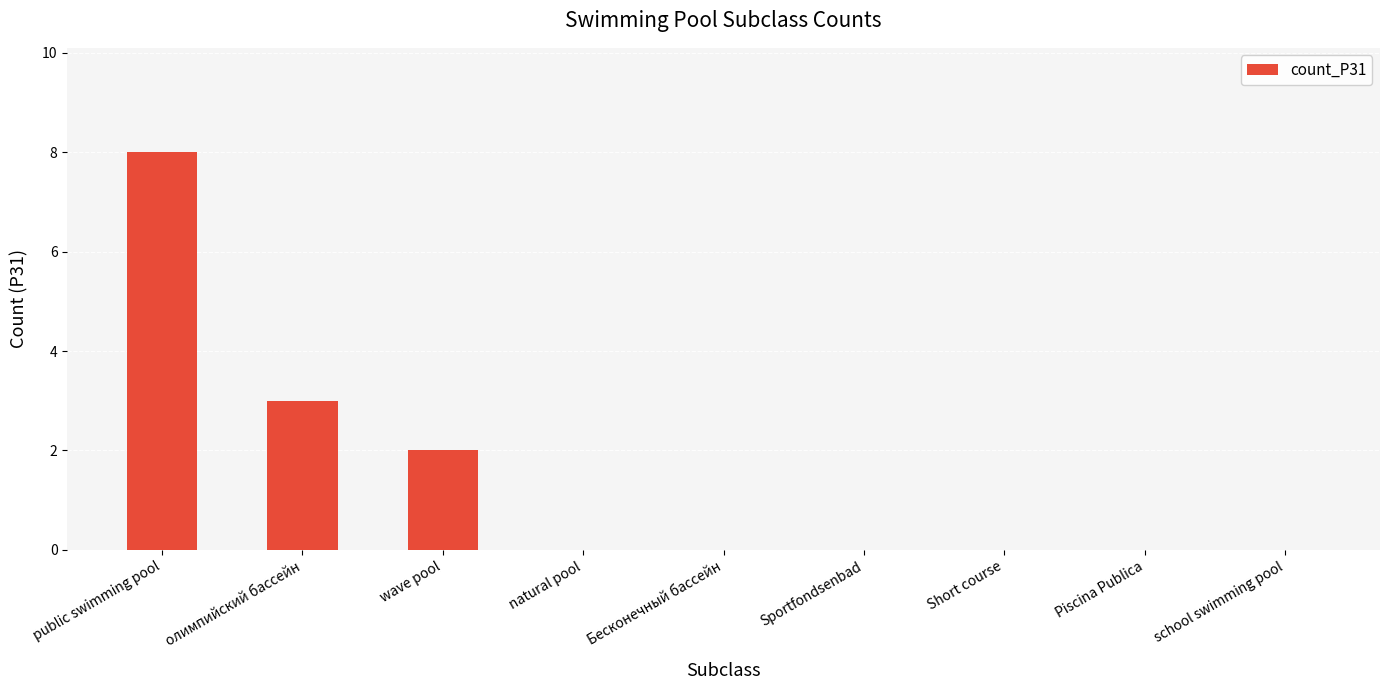

The chart shows a value of 5 at Бесконечный бассейн. True or false?

False